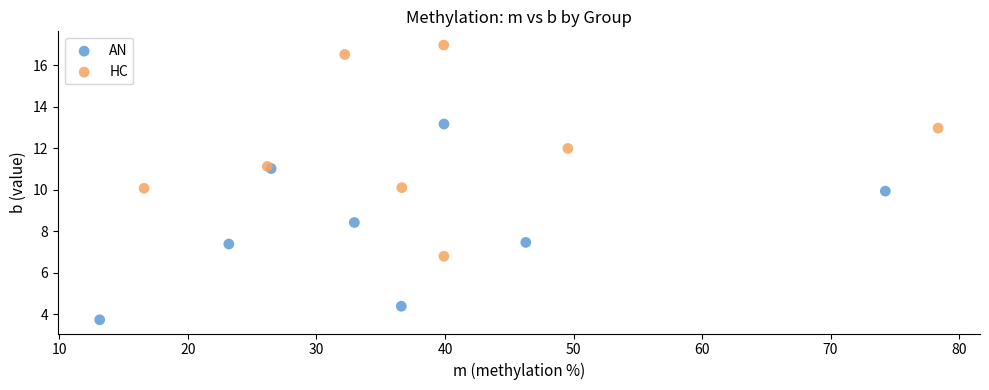

Which series contains the lowest Y value?

AN